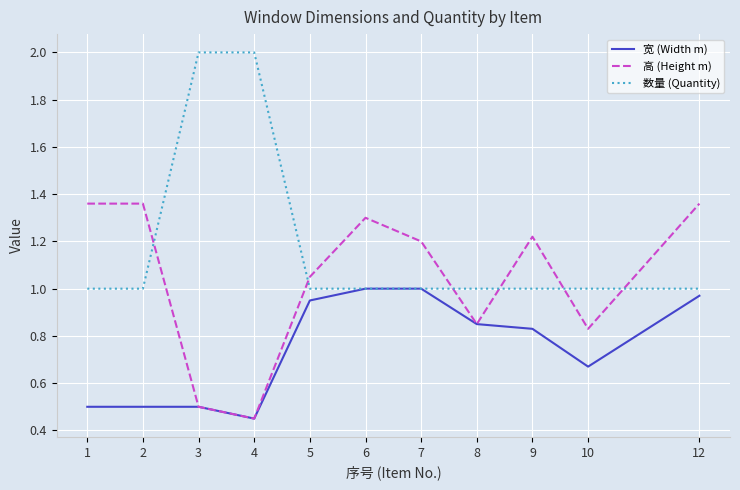

How many intersections are there between 高 (Height m) and 数量 (Quantity)?

6